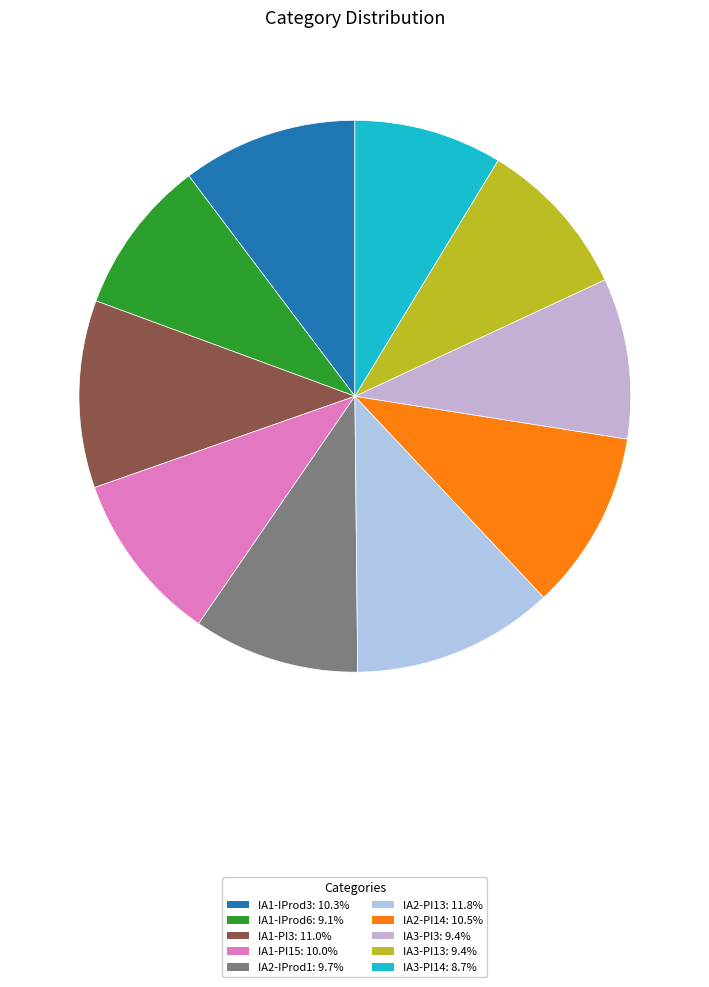

What is the total percentage of IA1-IProd6 and IA2-PI13?

20.9%